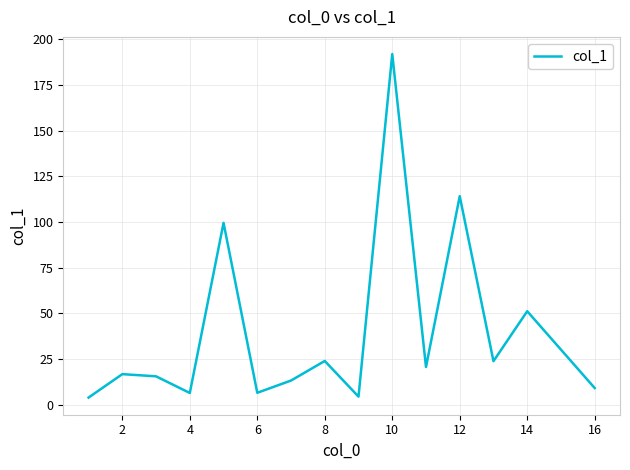

What is the difference between the maximum and minimum values?

187.8